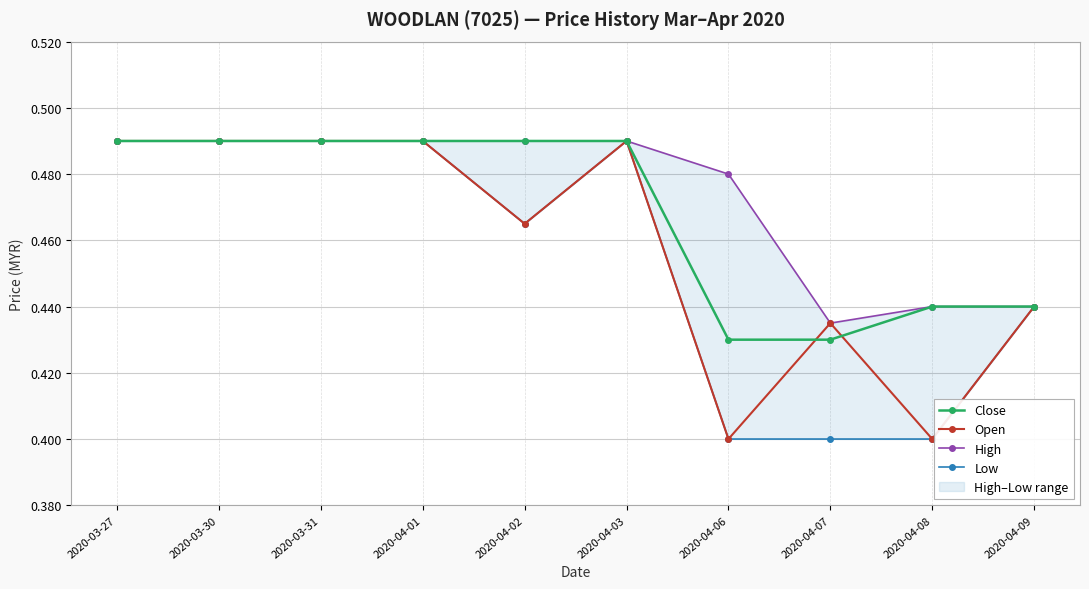

Which series has the largest total across all categories?

High